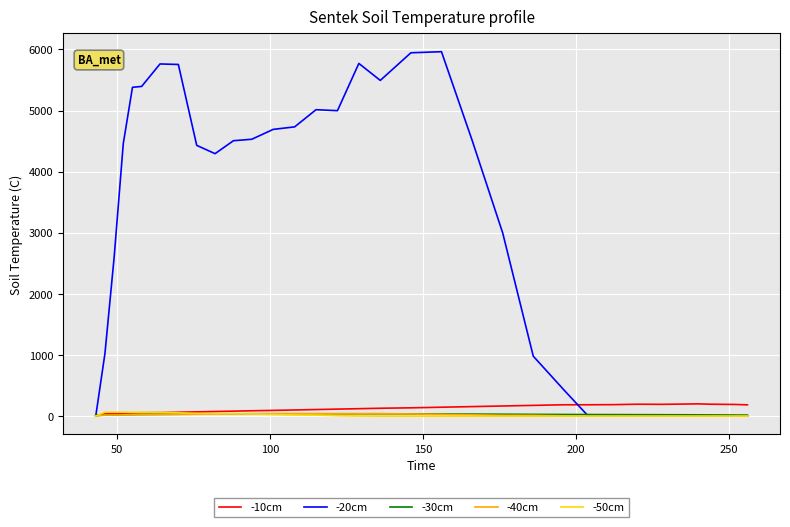

Which series has the widest spread of values?

-20cm